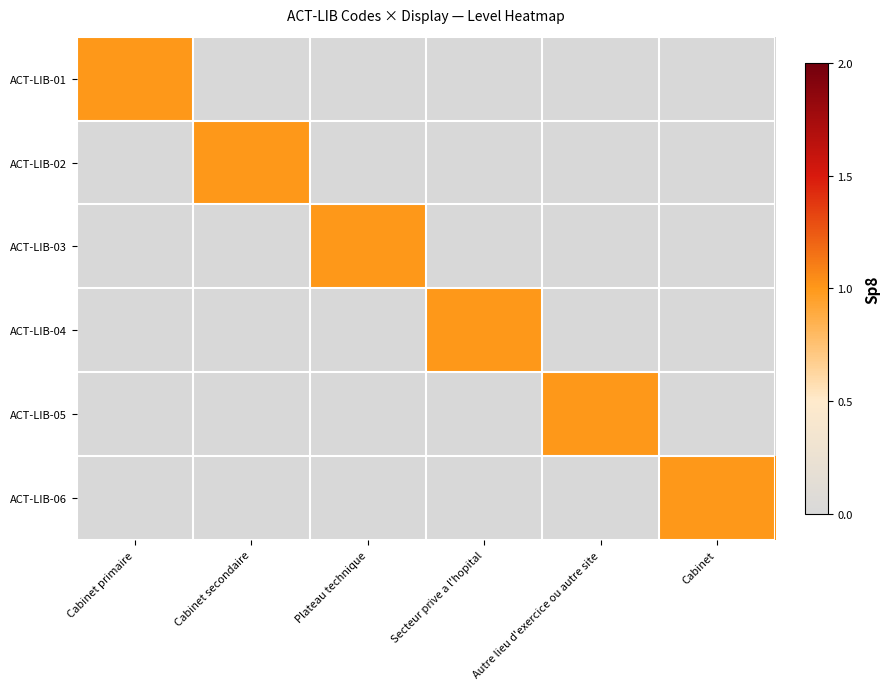

Reading left to right, extract all data points from this chart.

ACT-LIB-01: Cabinet primaire=1	Cabinet secondaire=0	Plateau technique=0	Secteur prive a l'hopital=0	Autre lieu d'exercice ou autre site=0	Cabinet=0
ACT-LIB-02: Cabinet primaire=0	Cabinet secondaire=1	Plateau technique=0	Secteur prive a l'hopital=0	Autre lieu d'exercice ou autre site=0	Cabinet=0
ACT-LIB-03: Cabinet primaire=0	Cabinet secondaire=0	Plateau technique=1	Secteur prive a l'hopital=0	Autre lieu d'exercice ou autre site=0	Cabinet=0
ACT-LIB-04: Cabinet primaire=0	Cabinet secondaire=0	Plateau technique=0	Secteur prive a l'hopital=1	Autre lieu d'exercice ou autre site=0	Cabinet=0
ACT-LIB-05: Cabinet primaire=0	Cabinet secondaire=0	Plateau technique=0	Secteur prive a l'hopital=0	Autre lieu d'exercice ou autre site=1	Cabinet=0
ACT-LIB-06: Cabinet primaire=0	Cabinet secondaire=0	Plateau technique=0	Secteur prive a l'hopital=0	Autre lieu d'exercice ou autre site=0	Cabinet=1